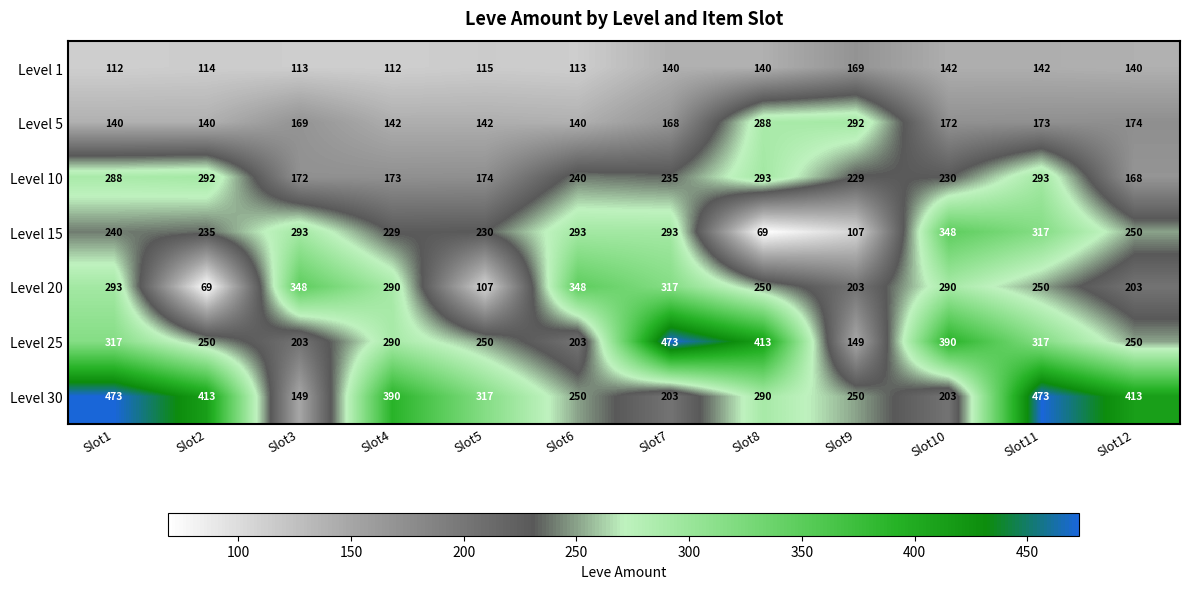

Where does the Level 30 series first go above 317?

Slot1